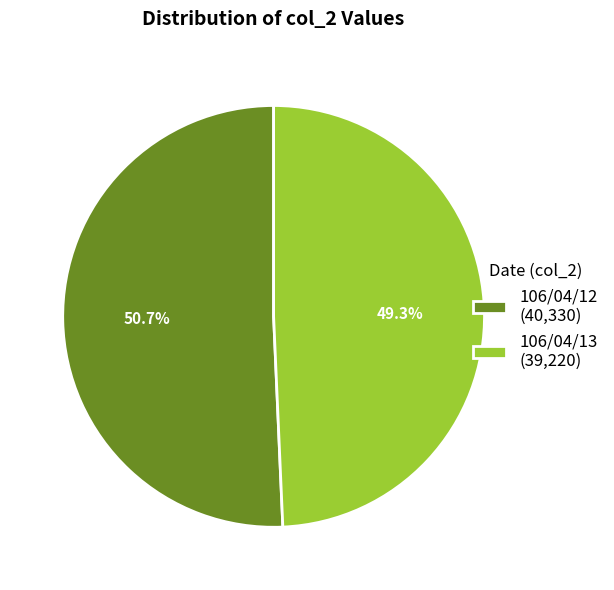

Which category has the biggest portion of the pie?

106/04/12 (40,330)